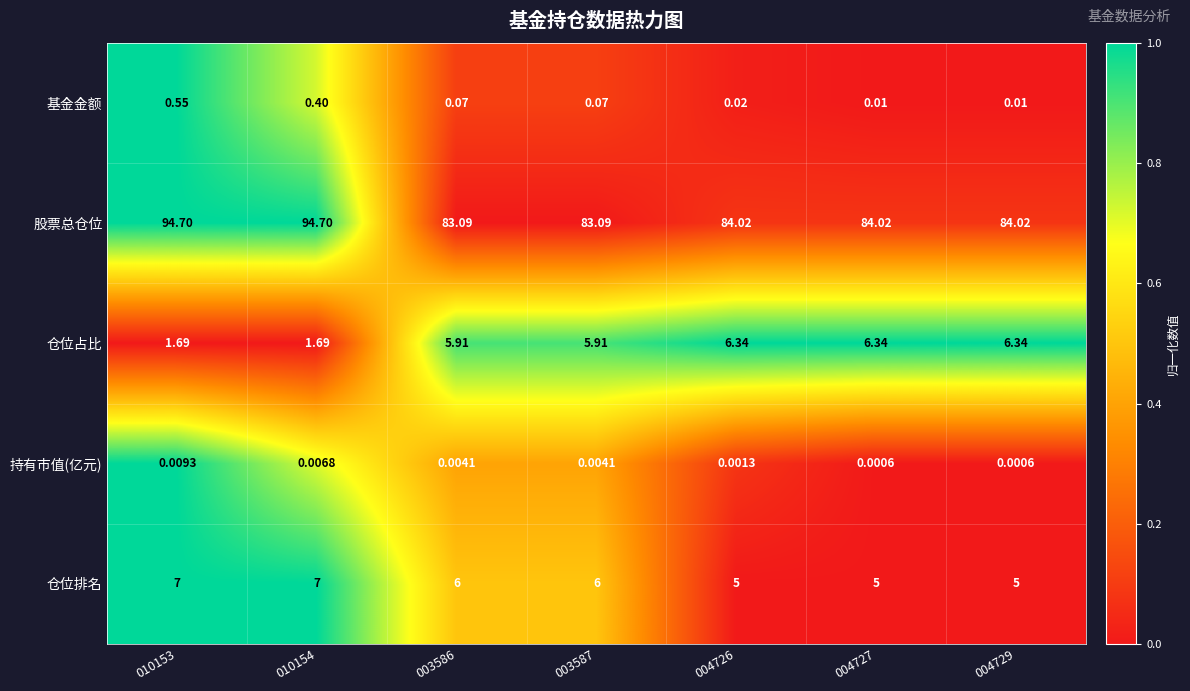

List the series in order of their peak value, highest first.

股票总仓位, 仓位排名, 仓位占比, 基金金额, 持有市值(亿元)